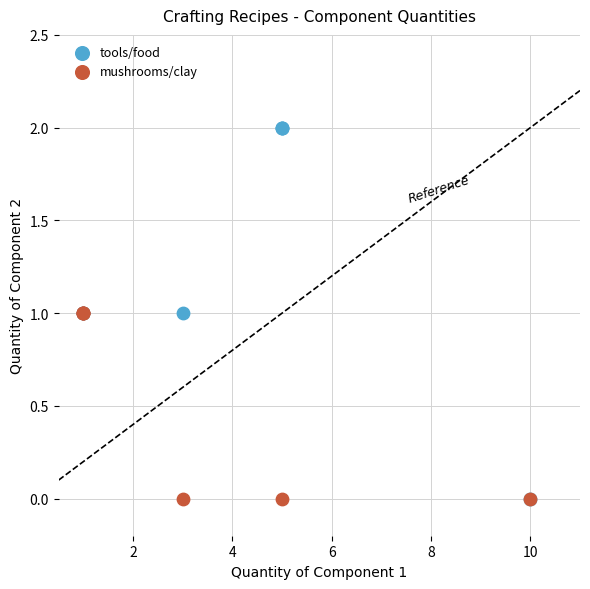

Which series reaches the maximum Y coordinate?

tools/food